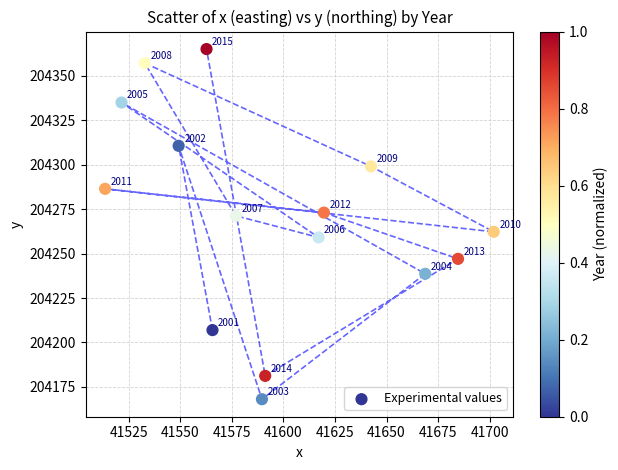

What is the range of Y values (max minus min)?

196.8